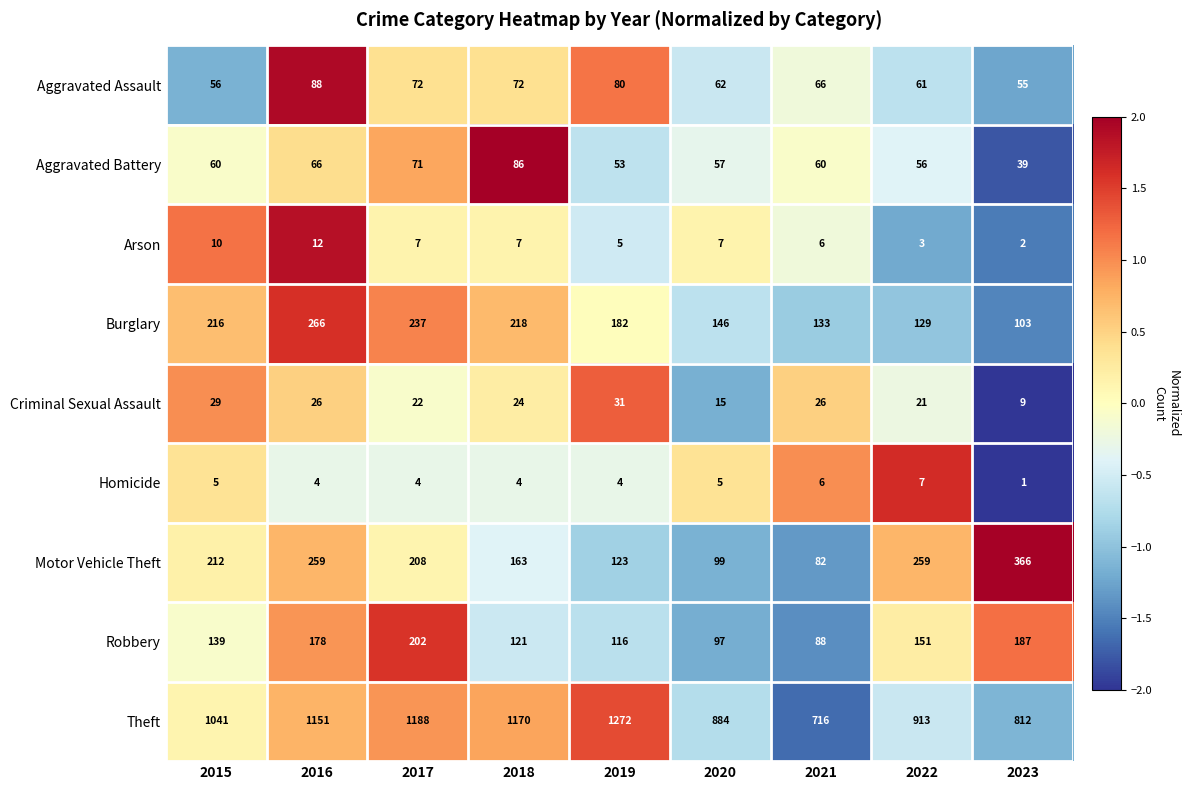

Which series has the largest range (max minus min)?

Theft